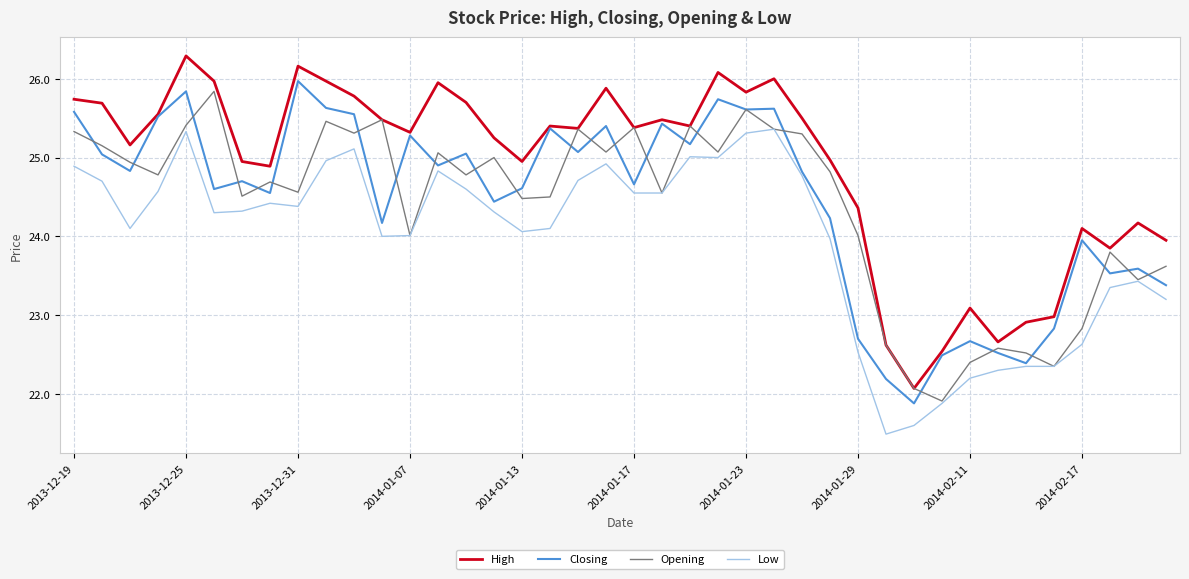

Is this an area chart (filled region under the line)?

No